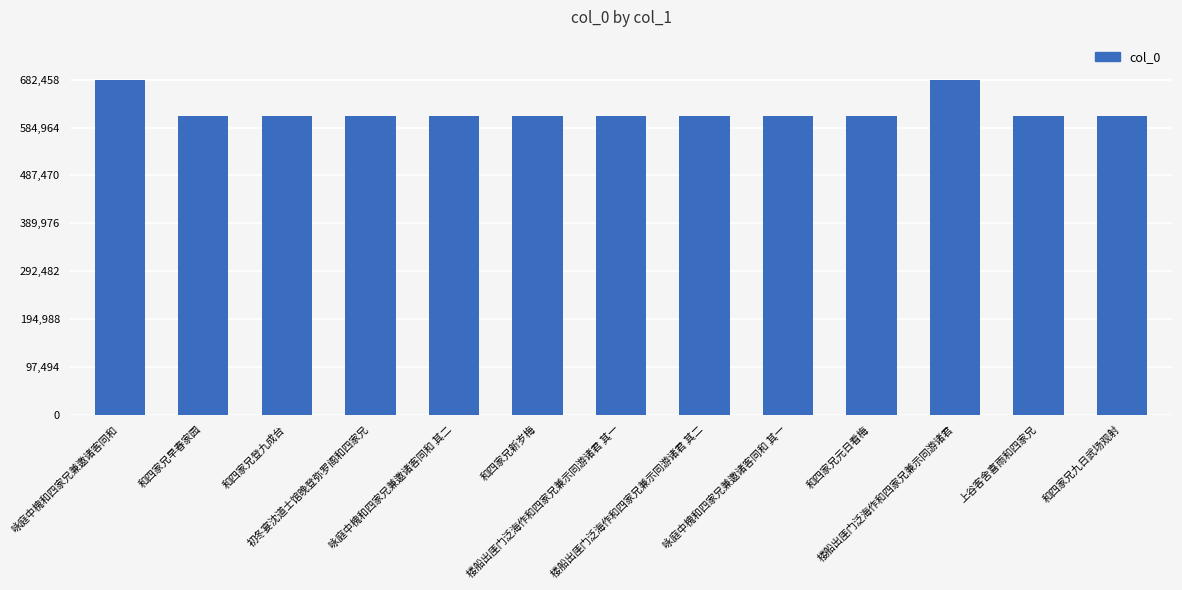

True or false: the data shows 682458 at 楼船出厓门泛海作和四家兄兼示同游诸君.

True